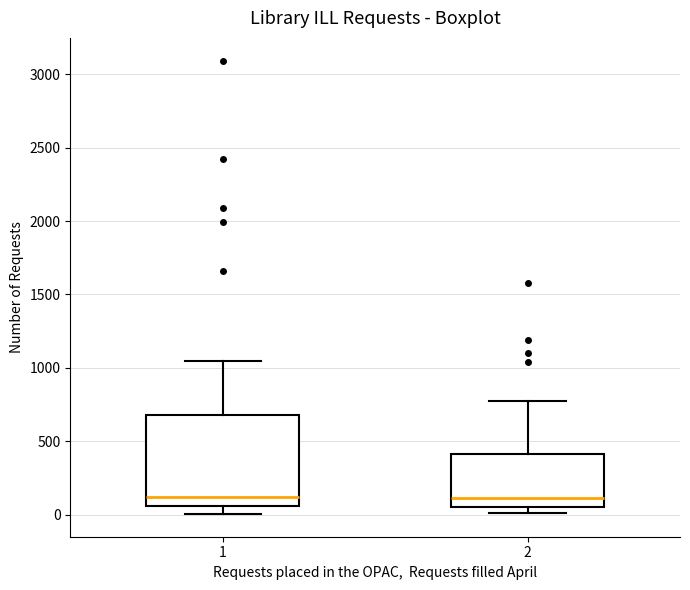

Where does the median line of the box at x = 2 sit on the y-axis? The values are not printed on the chart, so give them approximately, as read against the axis.

100